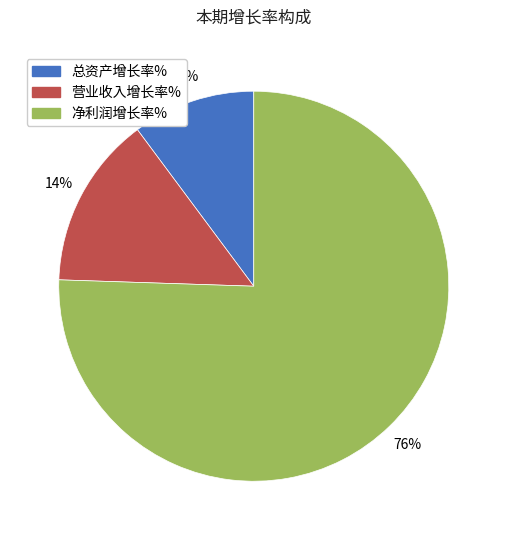

Between 总资产增长率% and 营业收入增长率%, which is larger?

营业收入增长率%